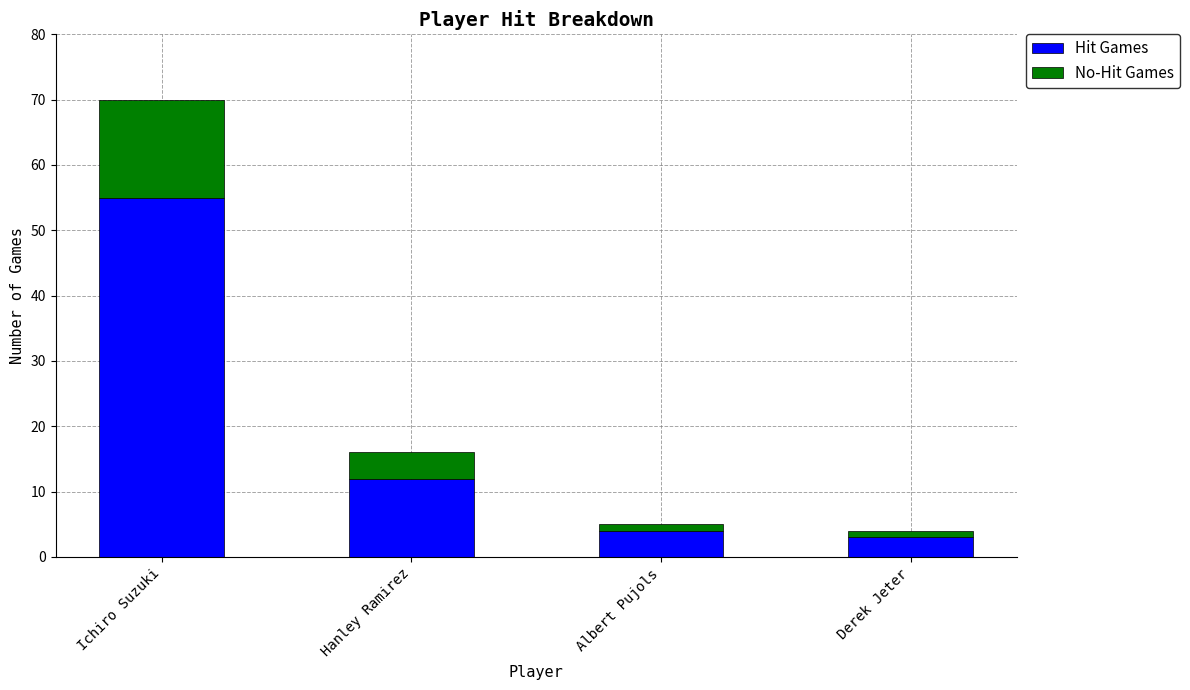

Does the chart contain stacked bars?

Yes